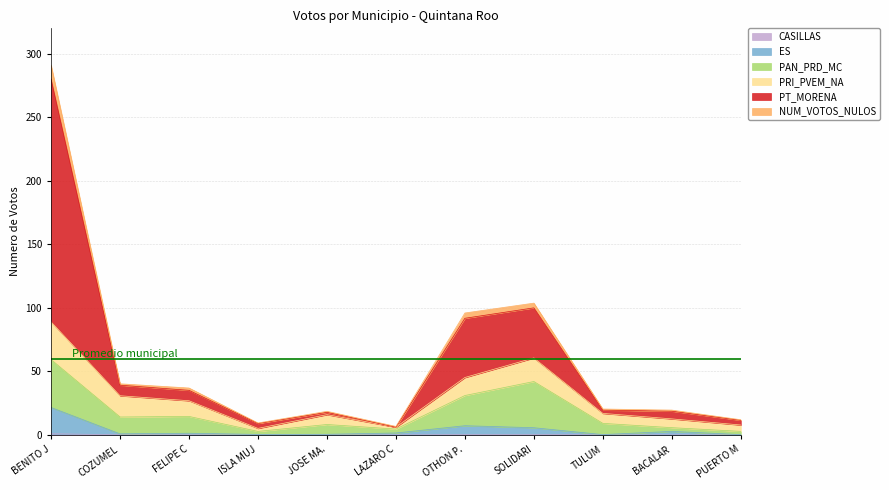

At which category is the sum across all series the highest?

BENITO J